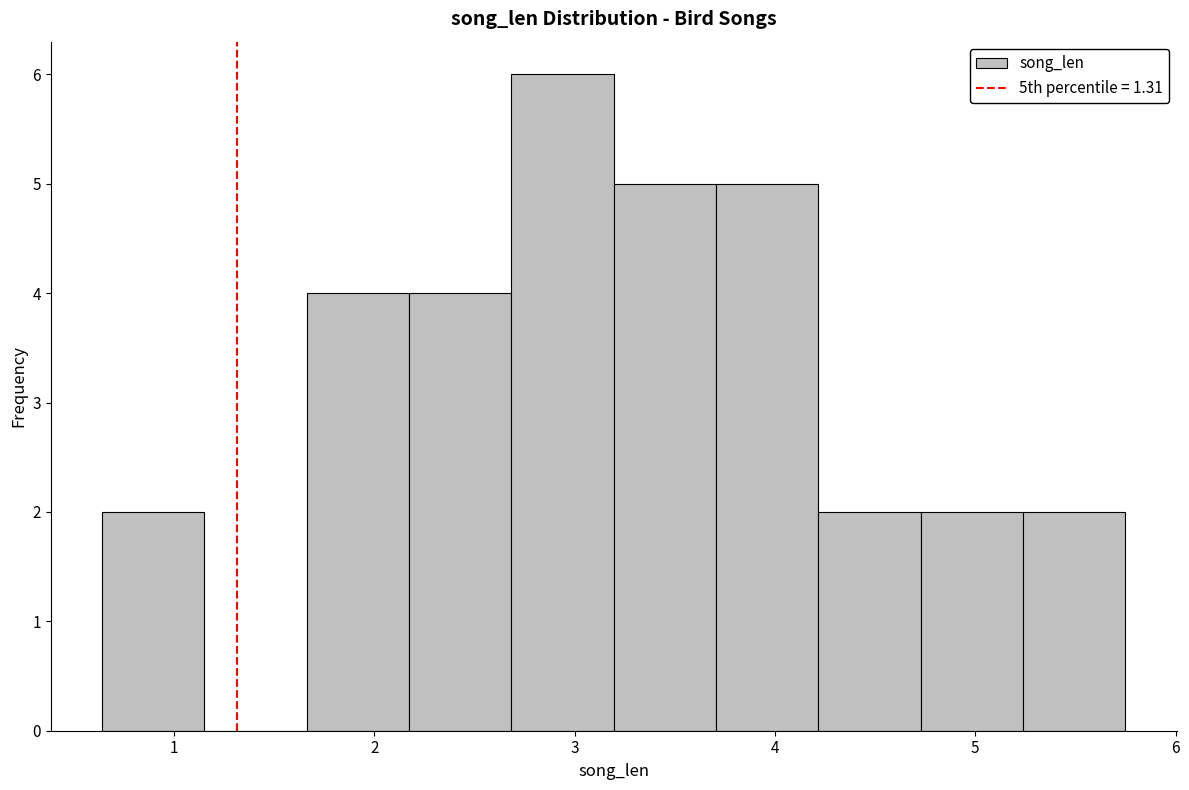

Which range on the x-axis has the tallest bar?

2.7 to 3.2